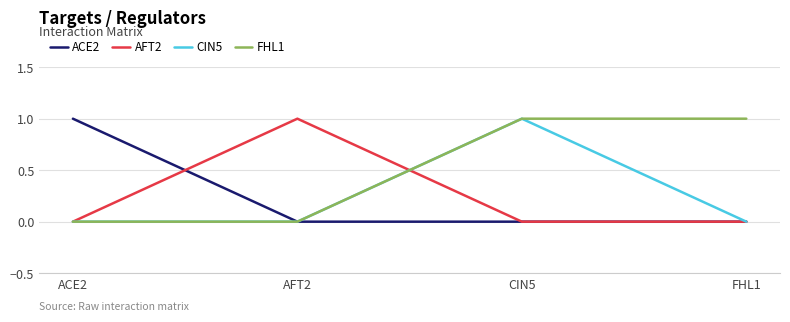

What is the sum of the ACE2 values at AFT2 and ACE2?

1